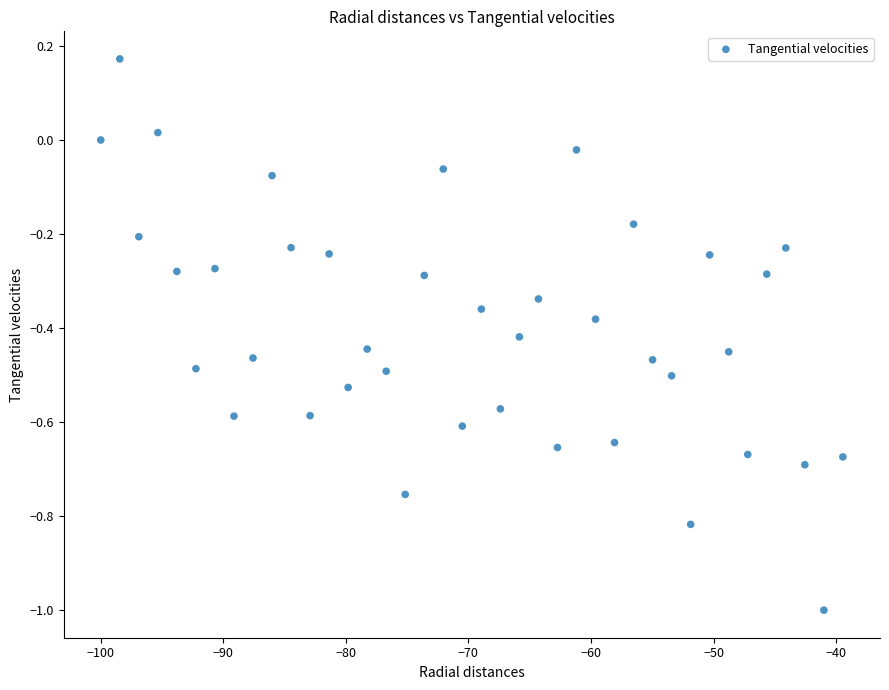

What is the range of Y values (max minus min)?

1.2